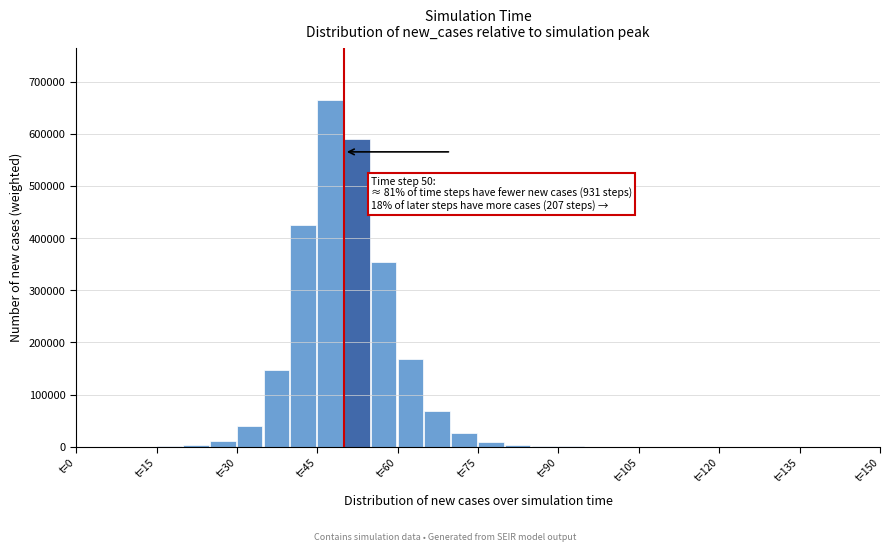

Read against the x-axis, roughly where is the centre of the tallest bar?

48